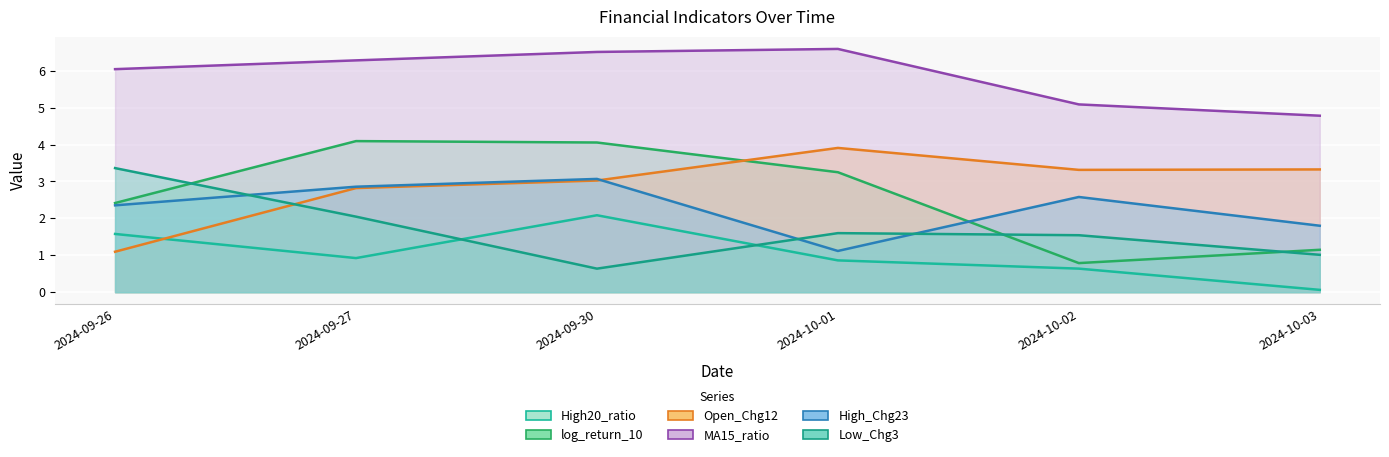

How many data points in log_return_10 are above 3?

3